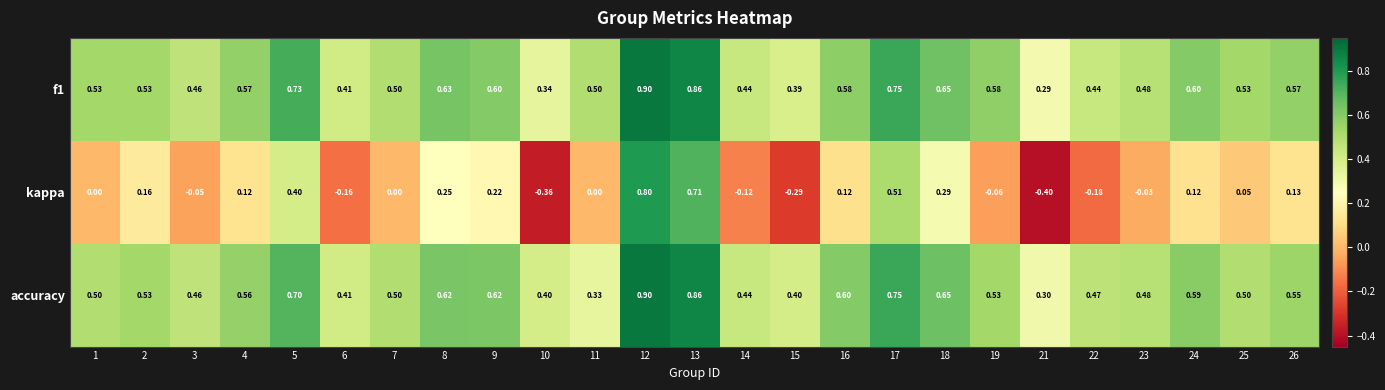

Which series has the largest range (max minus min)?

kappa